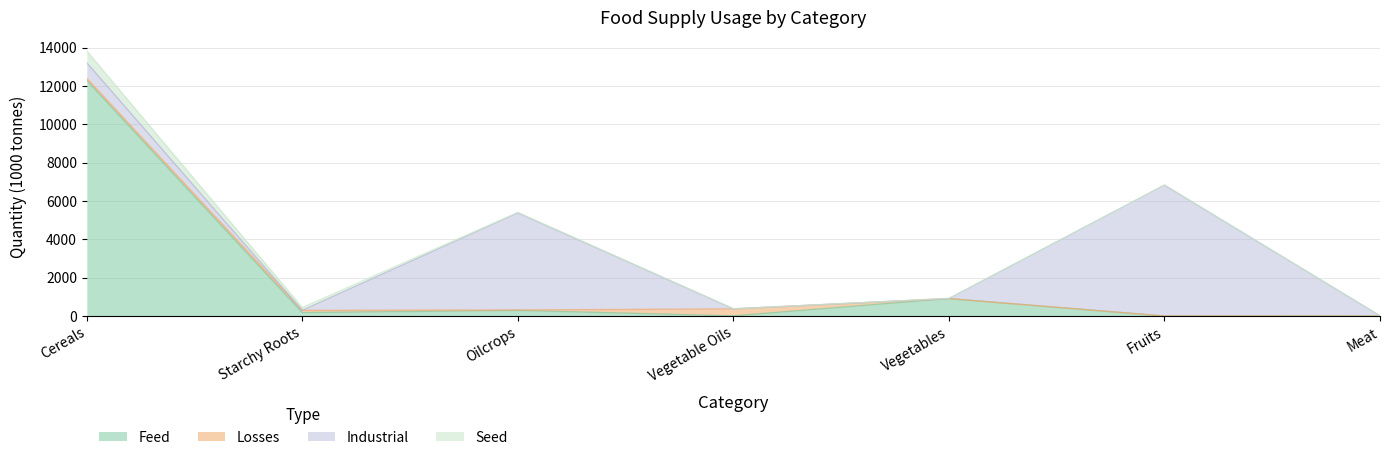

At which label does Feed reach its minimum?

Fruits